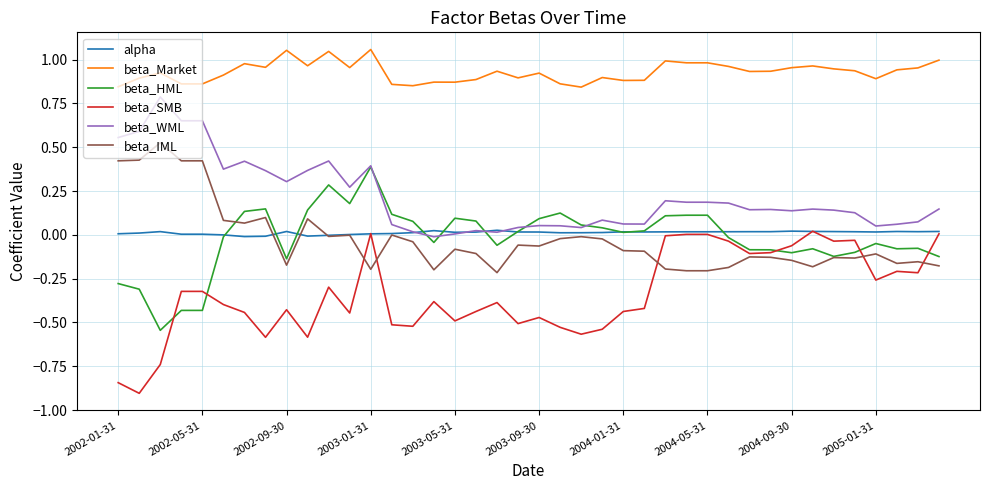

True or false: beta_Market and beta_SMB intersect in this chart.

False